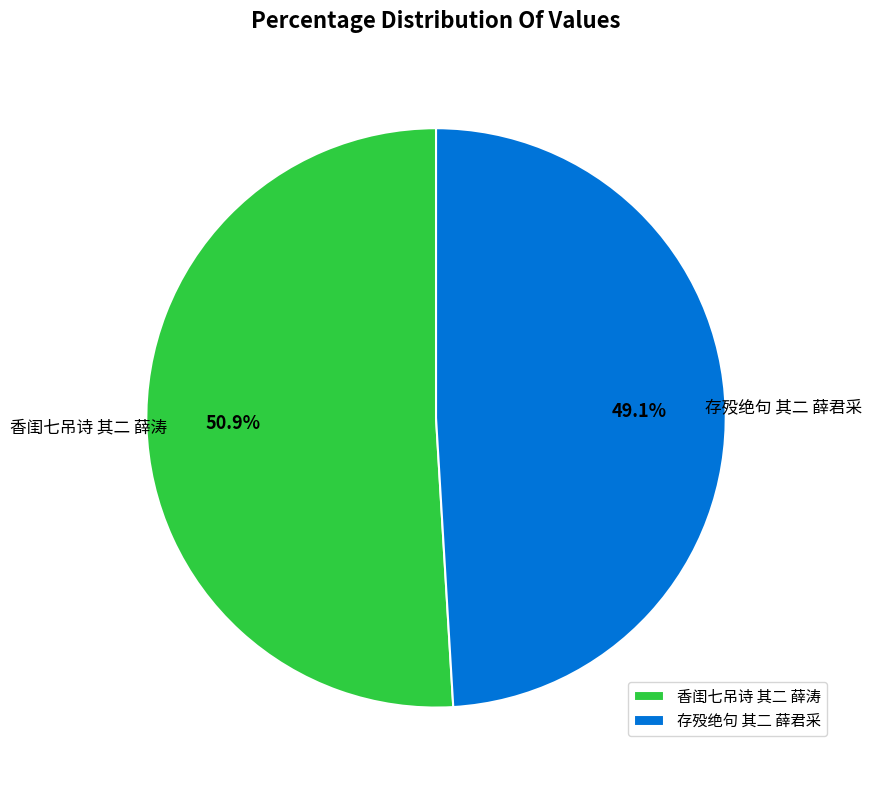

To the nearest percent, what portion does 存殁绝句 其二 薛君采 represent?

49%